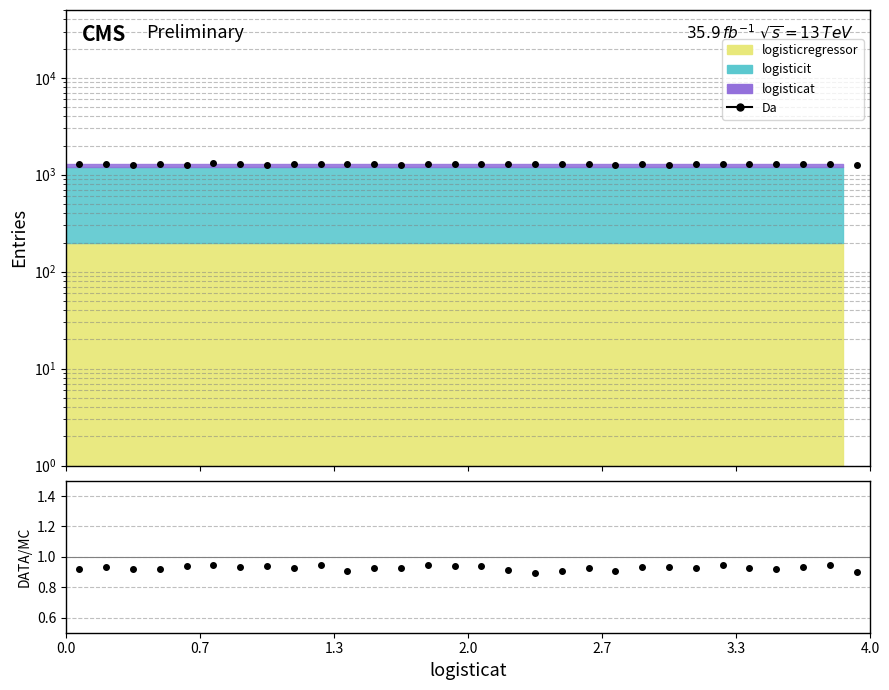

Which series has the largest range (max minus min)?

Da